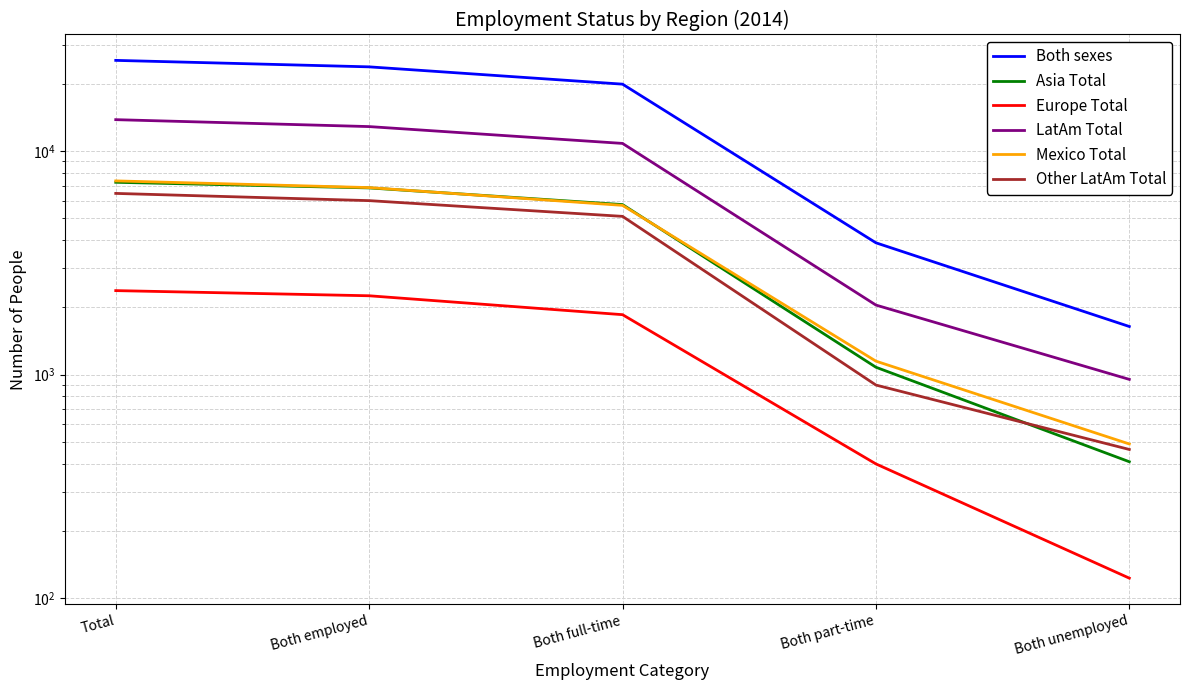

What is the minimum value for Other LatAm Total?

463